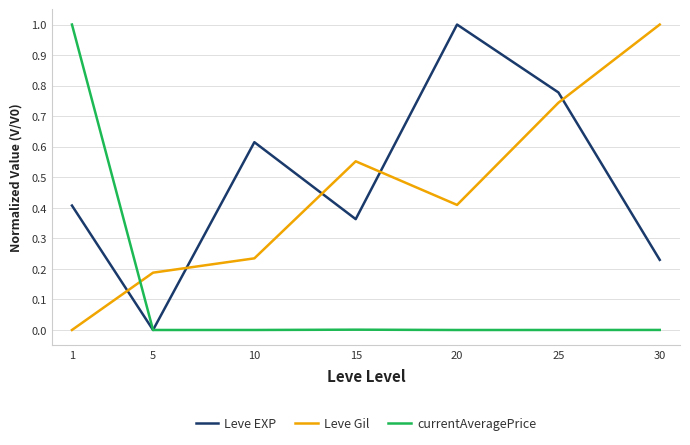

How many lines are shown in the chart?

3